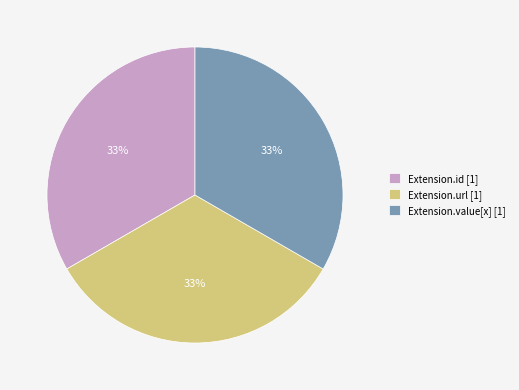

Approximately how many times larger is the value at Extension.id [1] compared to Extension.url [1]?

1.0